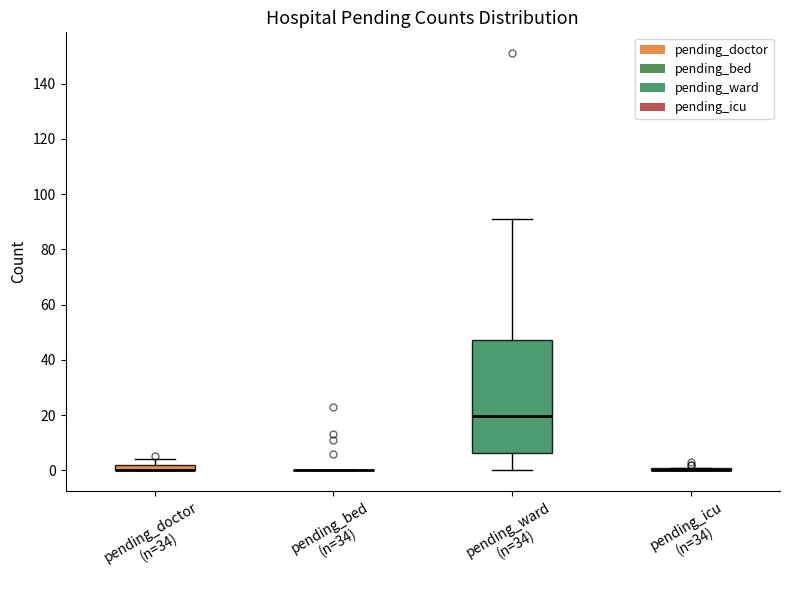

Comparing the boxes themselves (not the whiskers), which one is the tallest?

pending_ward (n=34)